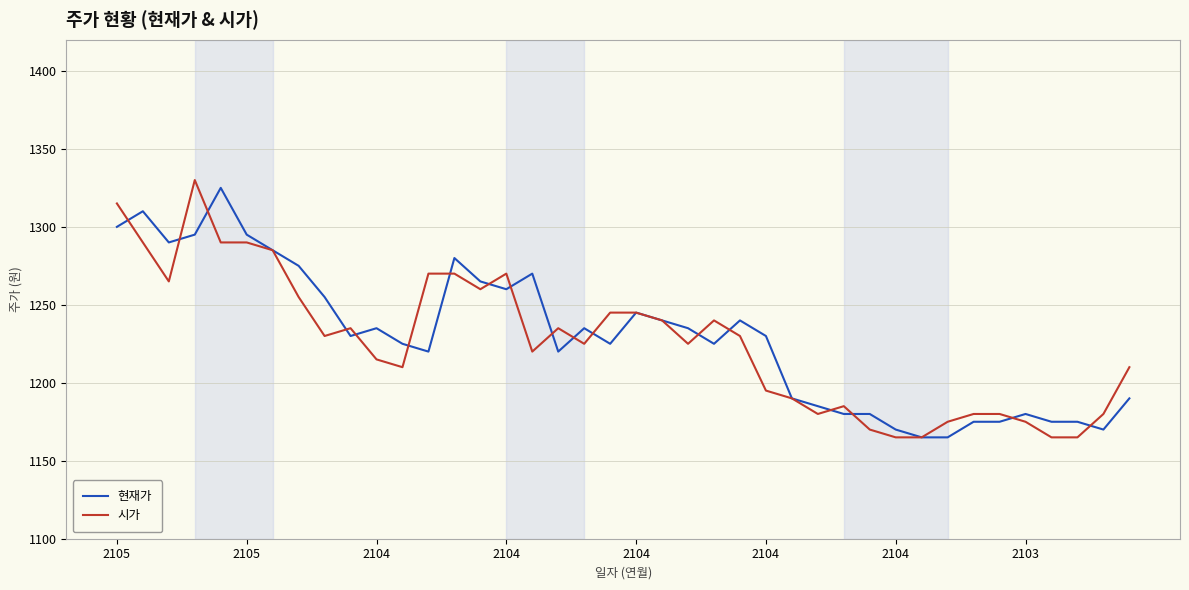

Which series has the largest total across all categories?

현재가